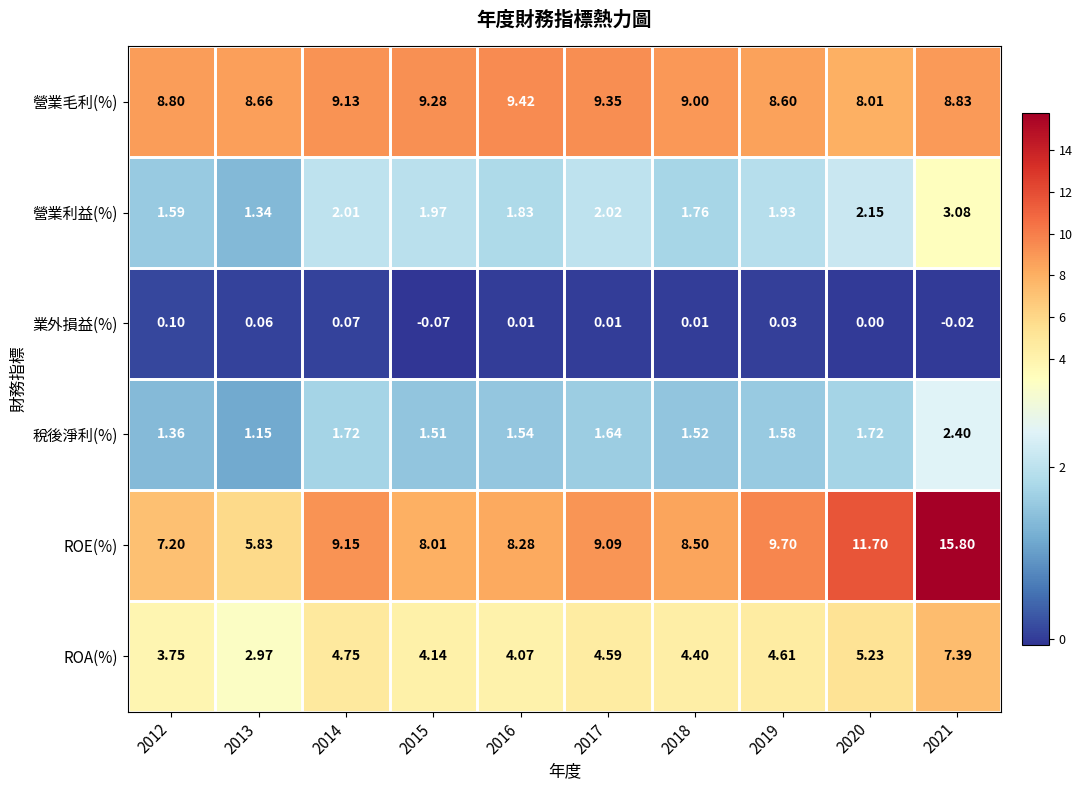

At which category is the sum across all series the highest?

2021